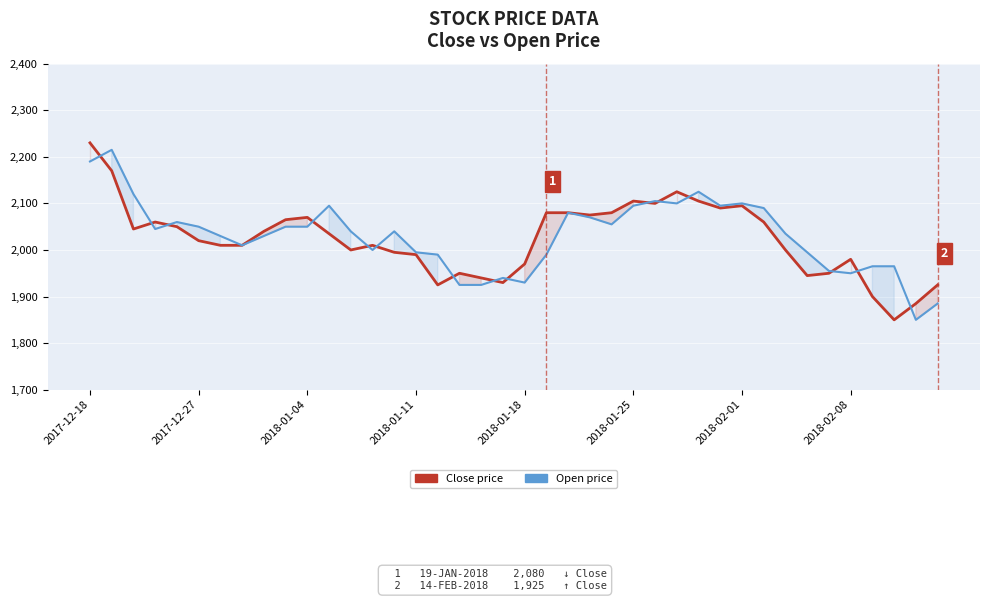

At 32, list the series in order from smallest to largest.

Close price, Open price